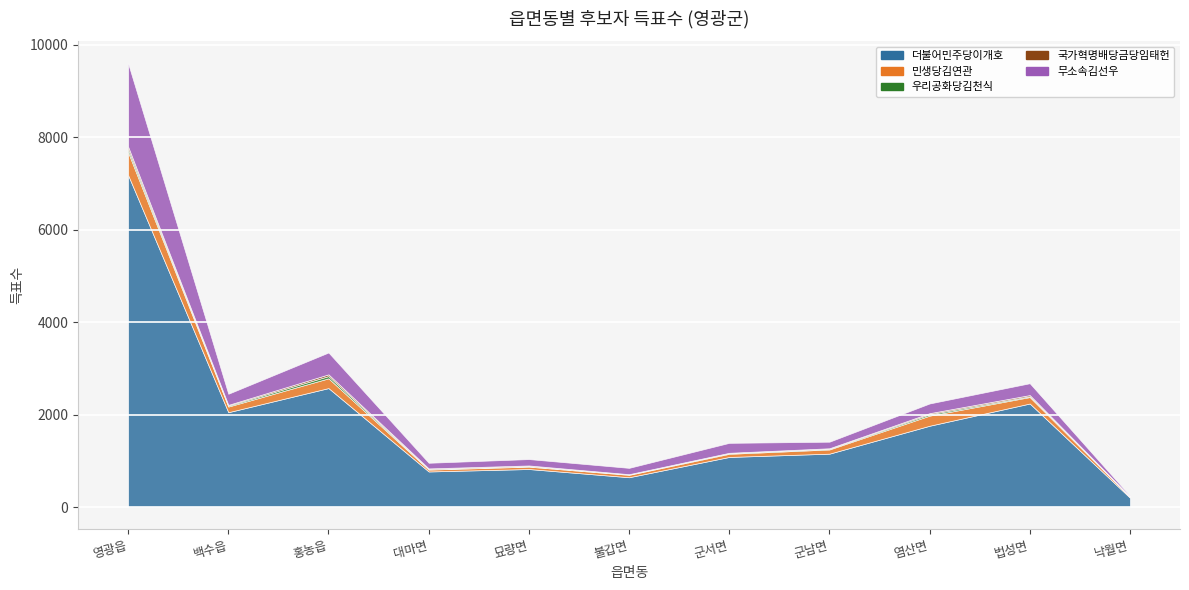

How many lines are shown in the chart?

5